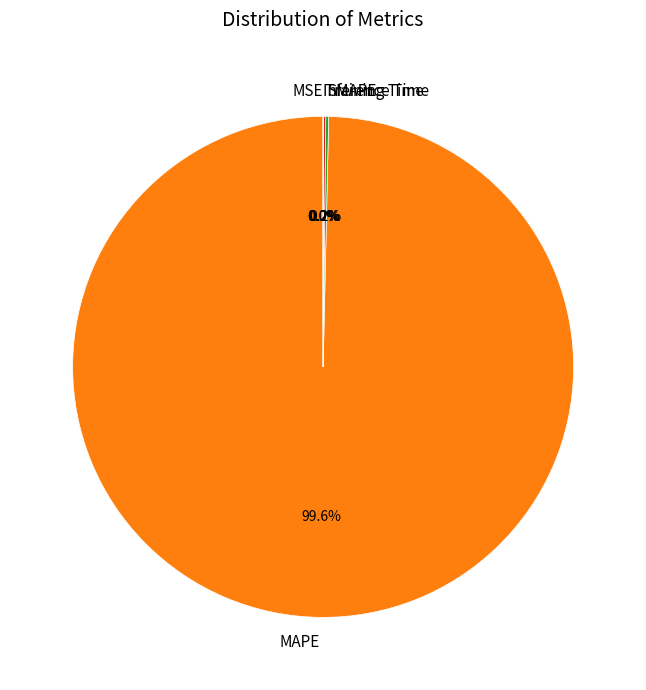

What percentage do SMAPE and Inference Time together represent?

0.2%